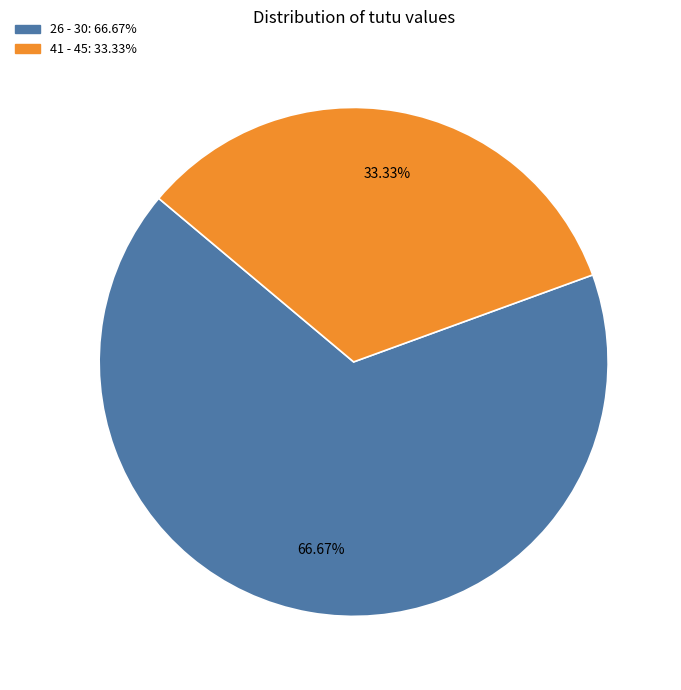

To the nearest percent, what is the combined percentage of 41 - 45 and 26 - 30?

100%